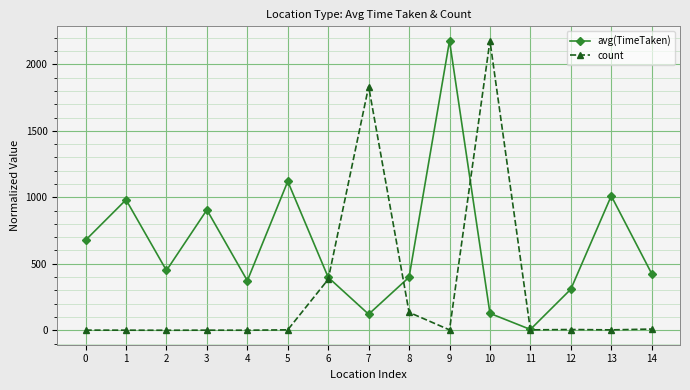

How many times do count and avg(TimeTaken) cross each other?

4